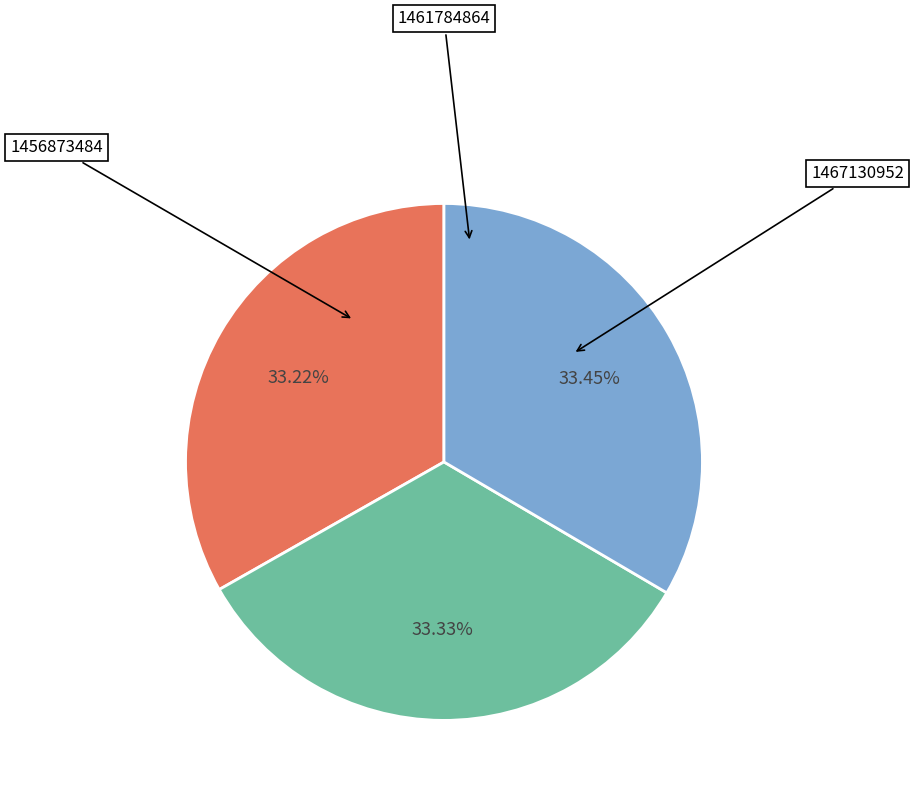

Does any single category account for the majority?

No